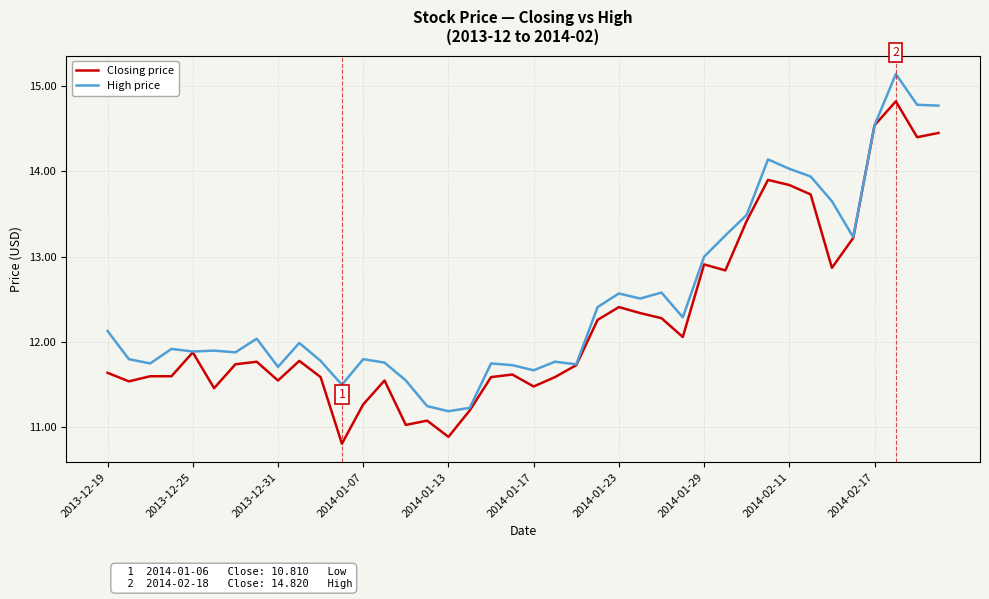

Which series has the largest total across all categories?

High price